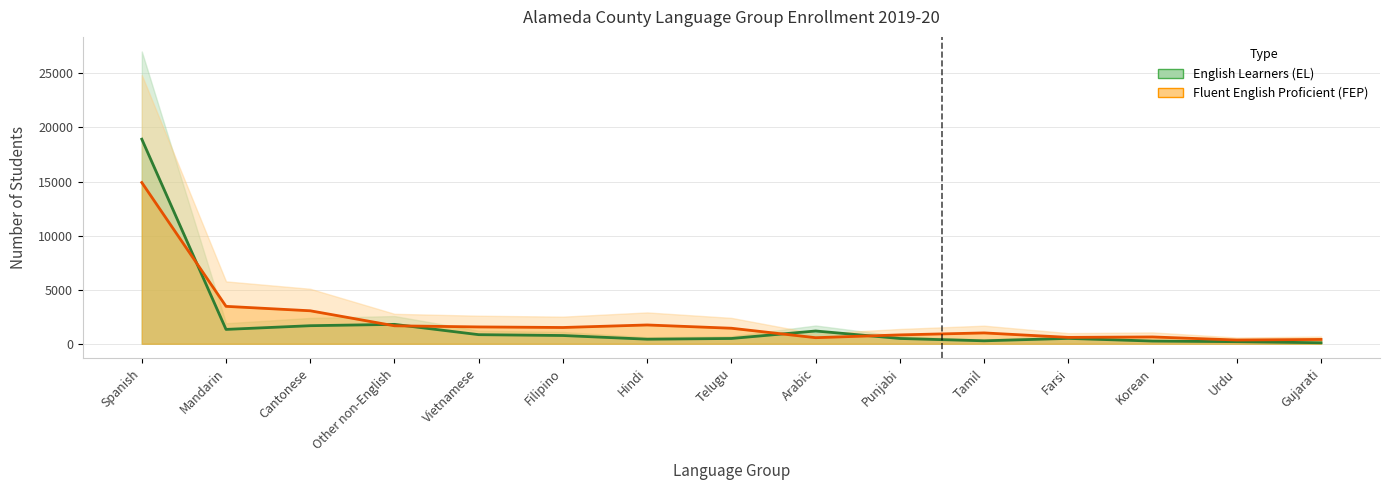

What is the difference between the English Learners (EL) values at Hindi and Filipino?

340.2